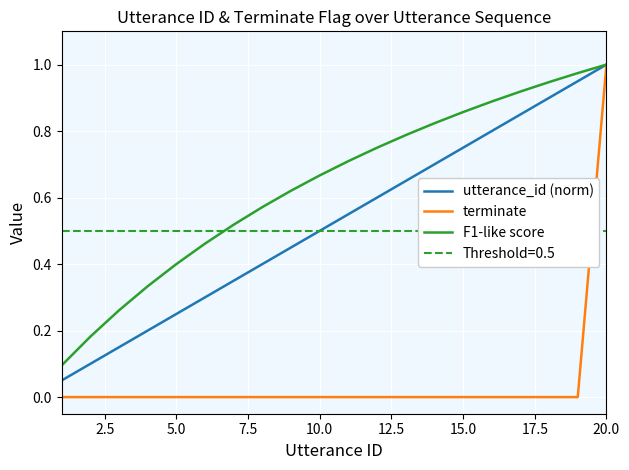

At which label does utterance_id (norm) reach its peak?

20.0